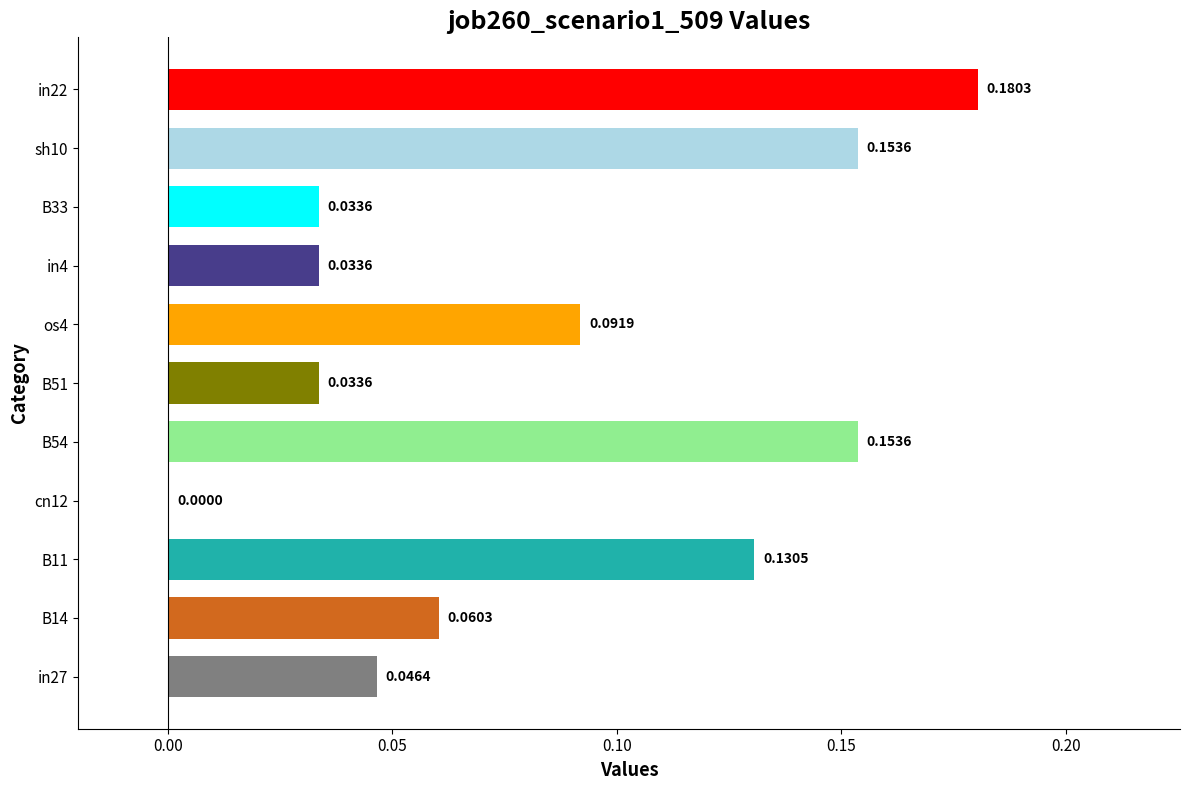

What is the sum of all values?

0.9